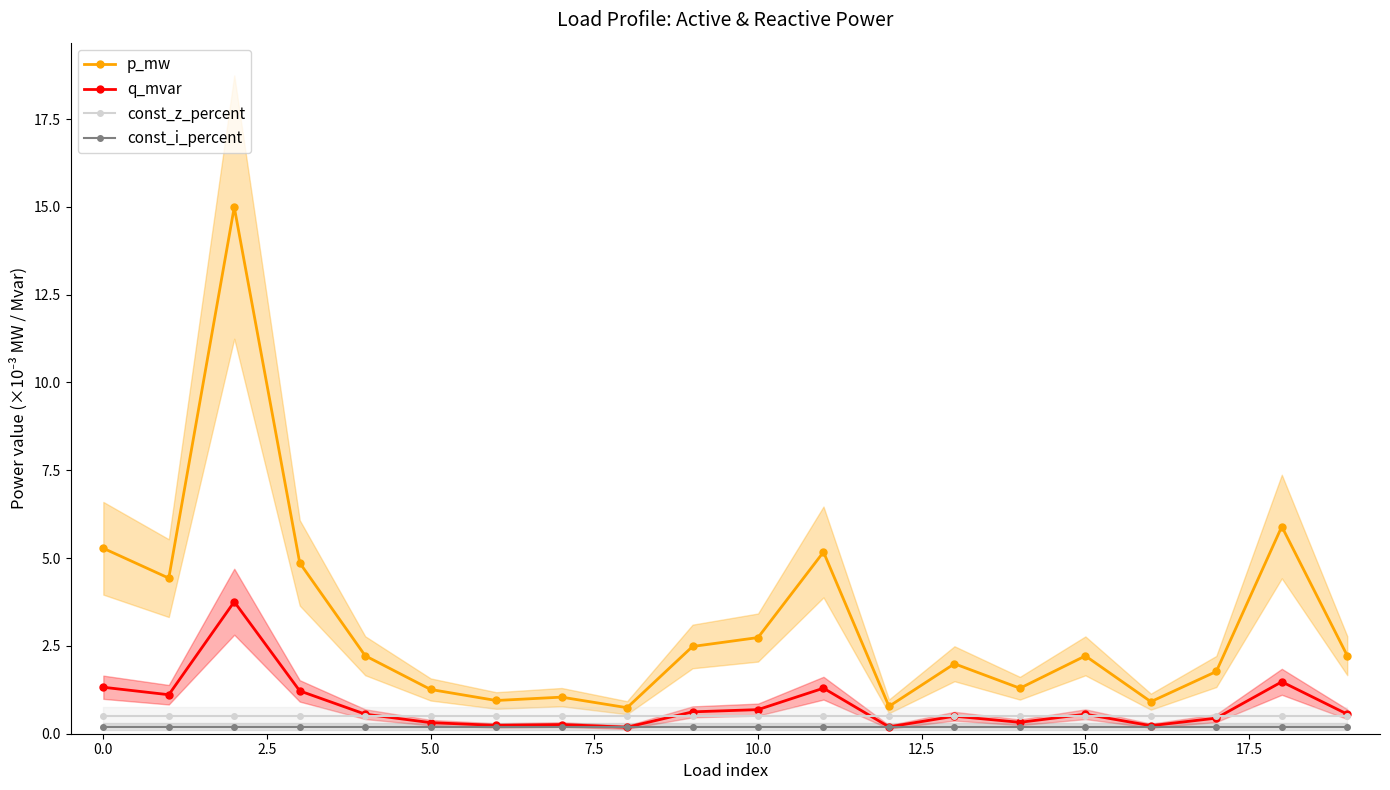

What is the minimum value for const_z_percent?

0.5